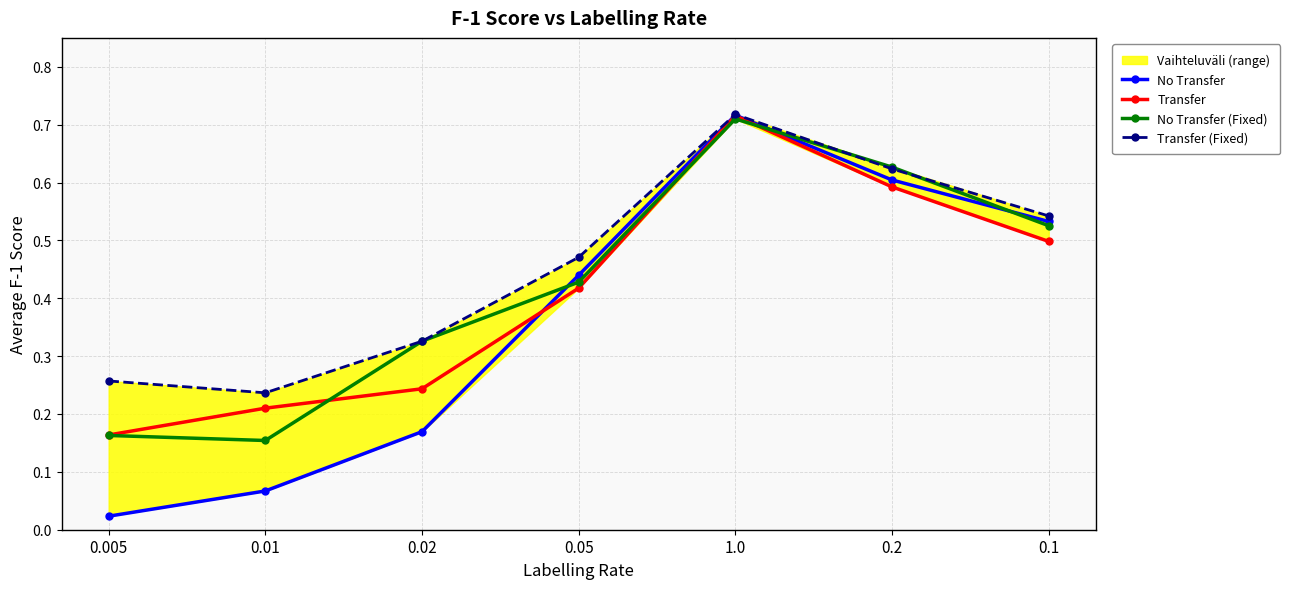

True or false: Transfer and No Transfer (Fixed) intersect in this chart.

True